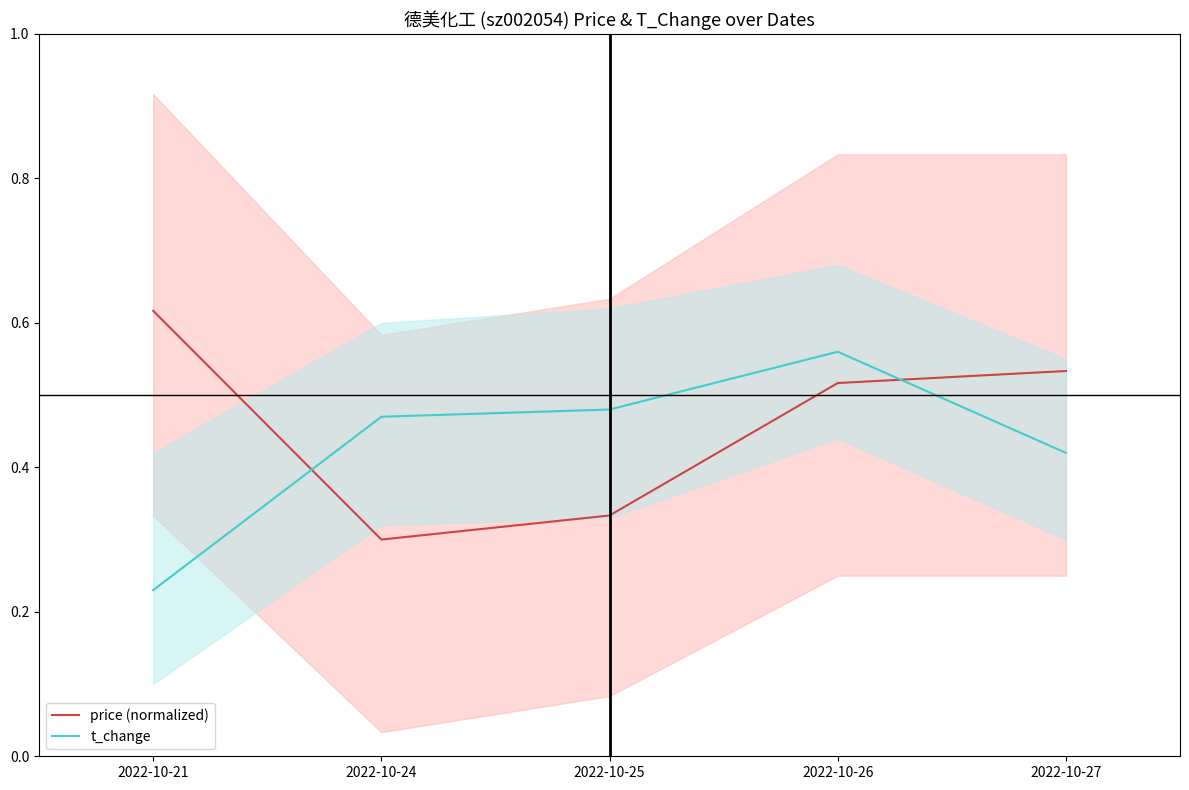

How many price (normalized) values are between 0 and 1?

5